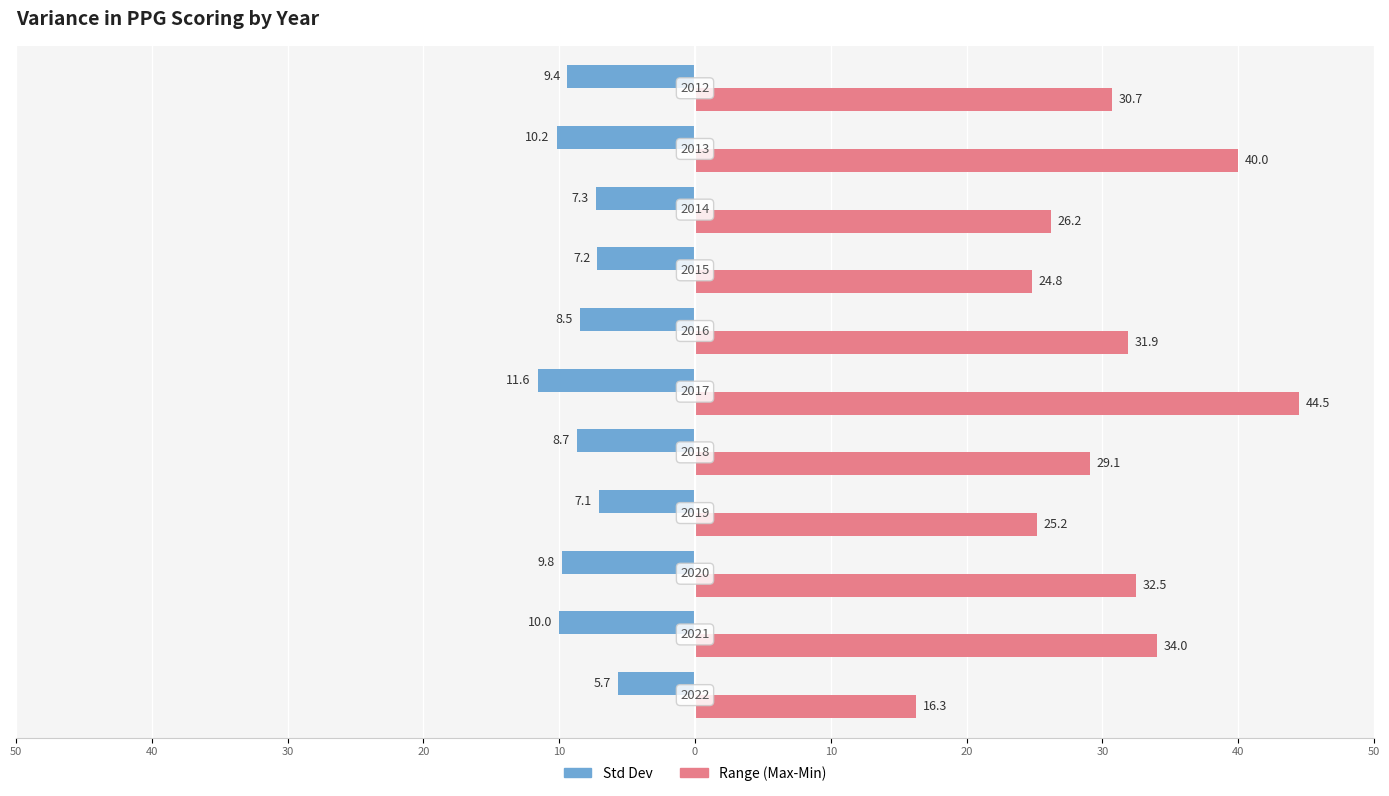

What are all the series names shown in the legend?

Std Dev, Range (Max-Min)